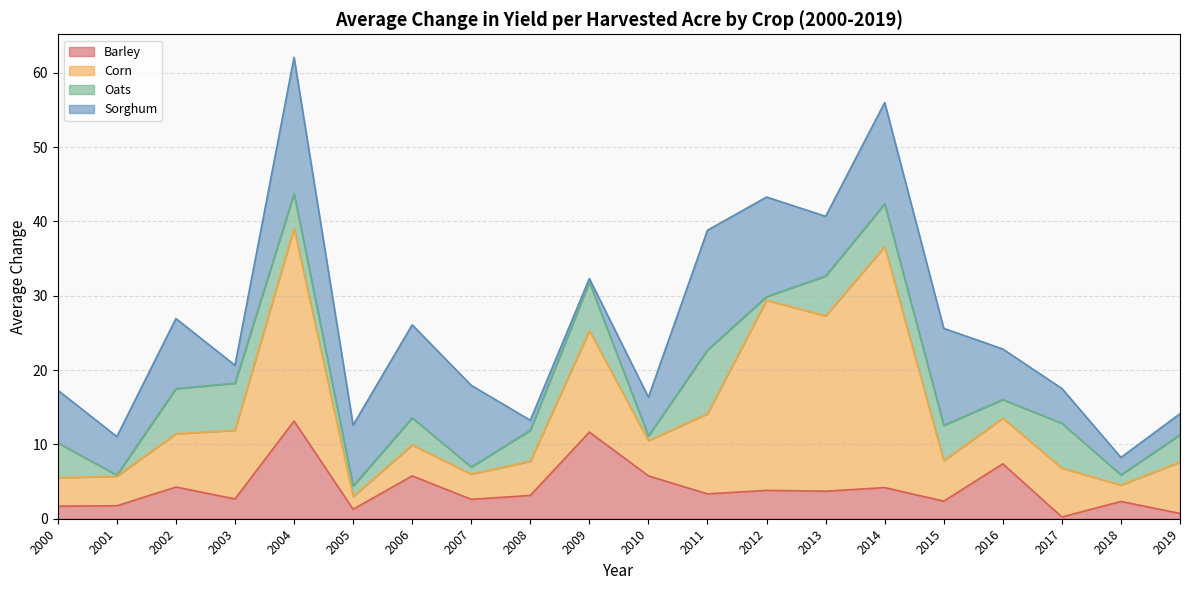

What is the difference between the Barley values at 2010 and 2001?

4.0